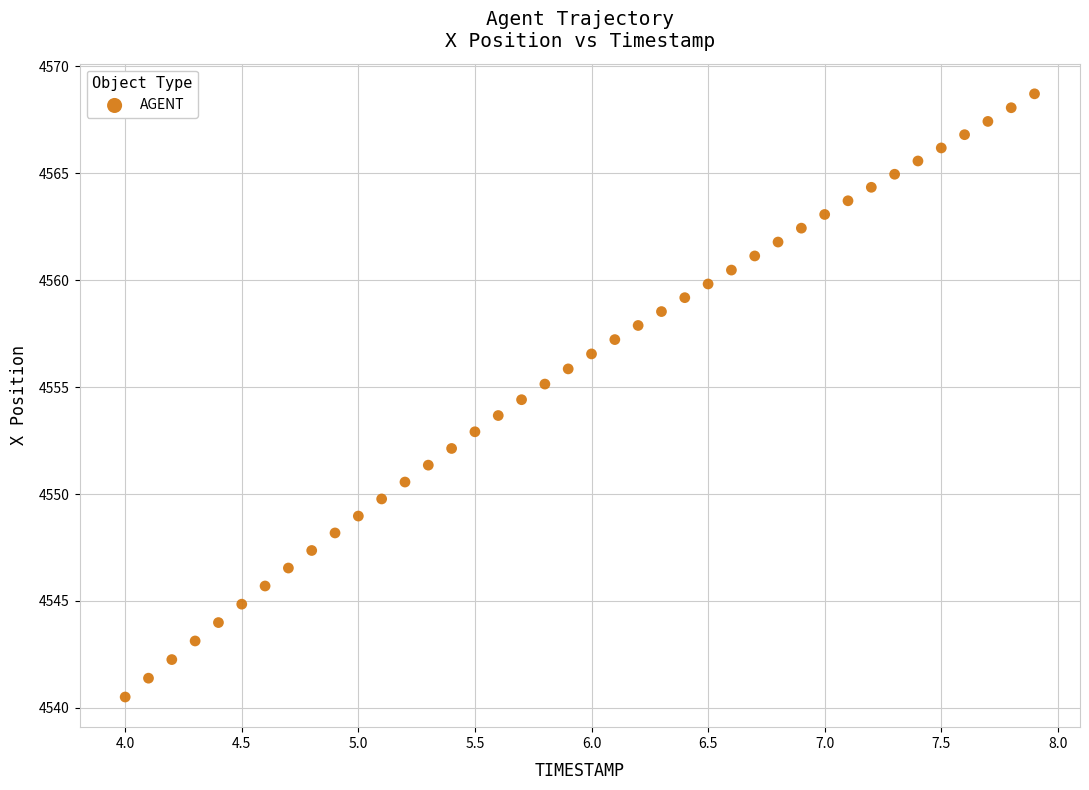

What is the range of Y values (max minus min)?

28.2